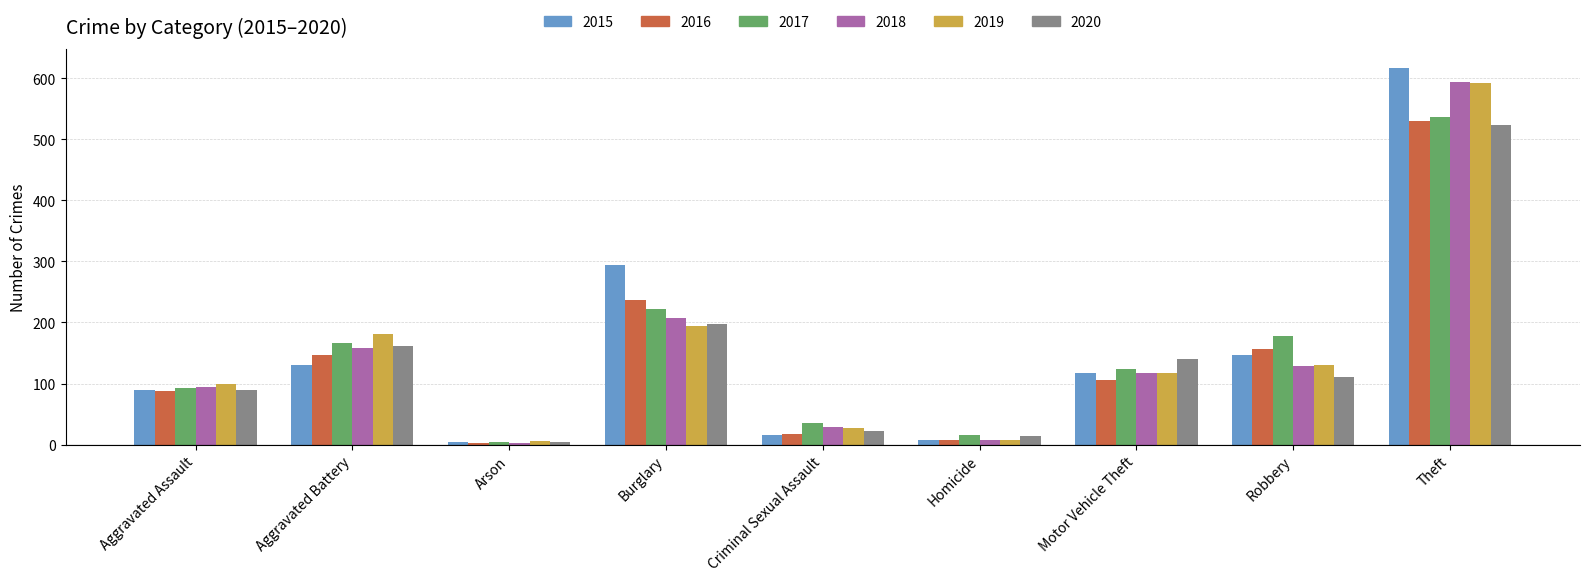

How many bars are there in total?

54